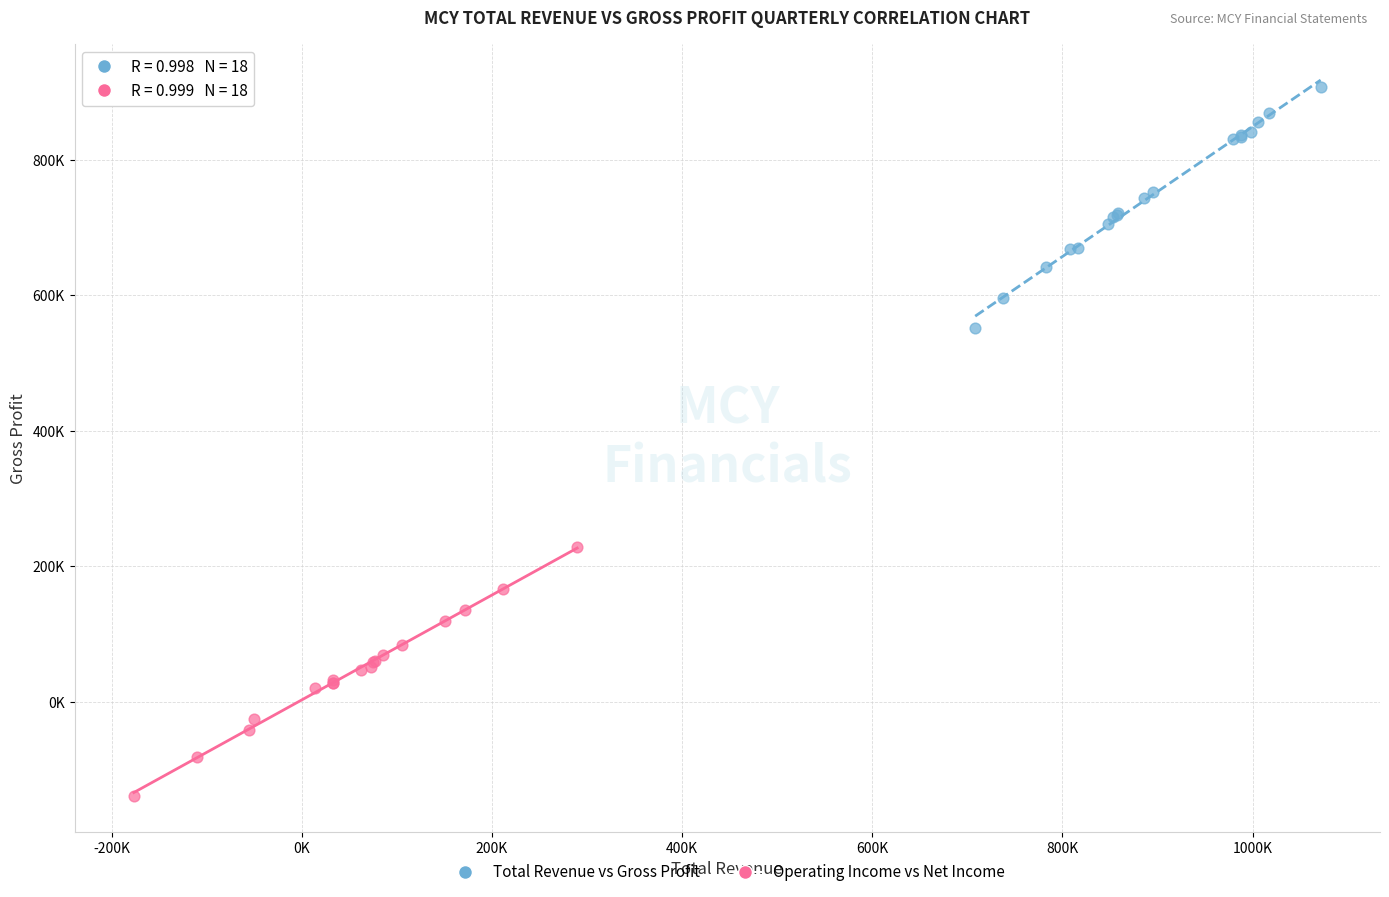

What are all the series names shown in the legend?

Total Revenue vs Gross Profit, Operating Income vs Net Income